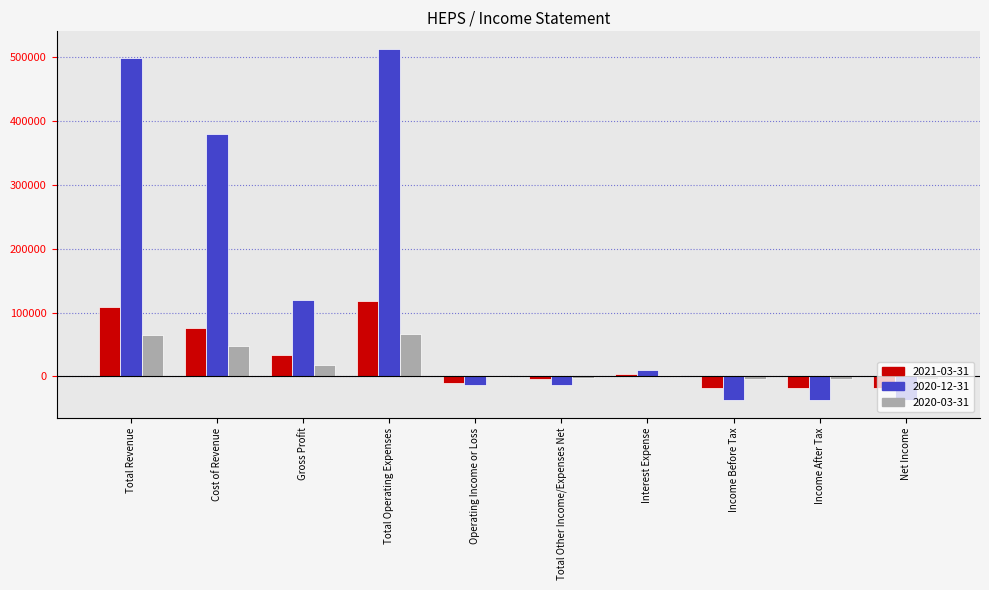

Which series has the largest total across all categories?

2020-12-31